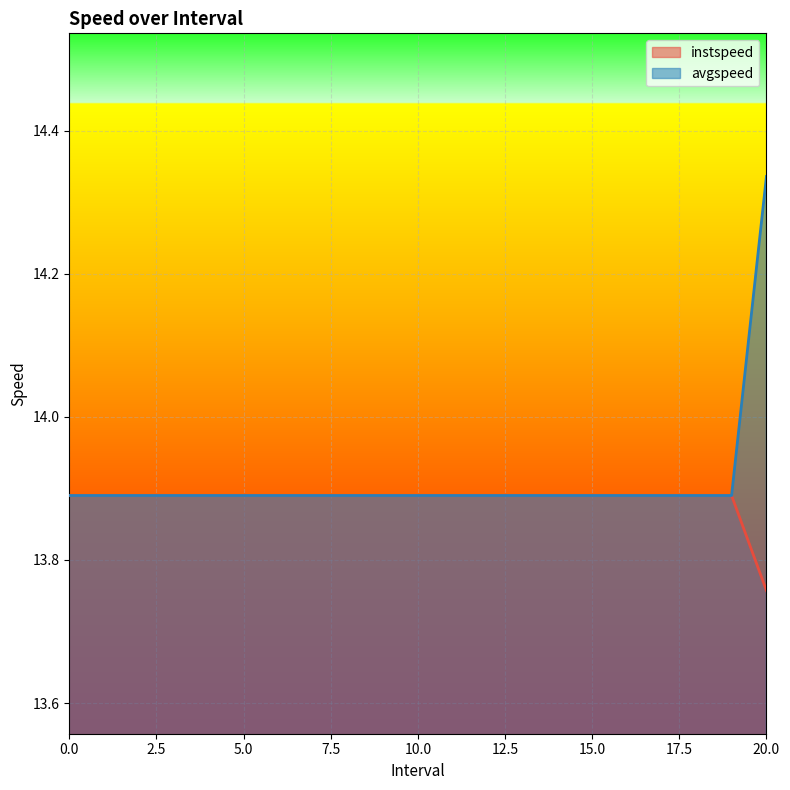

The avgspeed series shows 3.8 at 5.0. True or false?

False